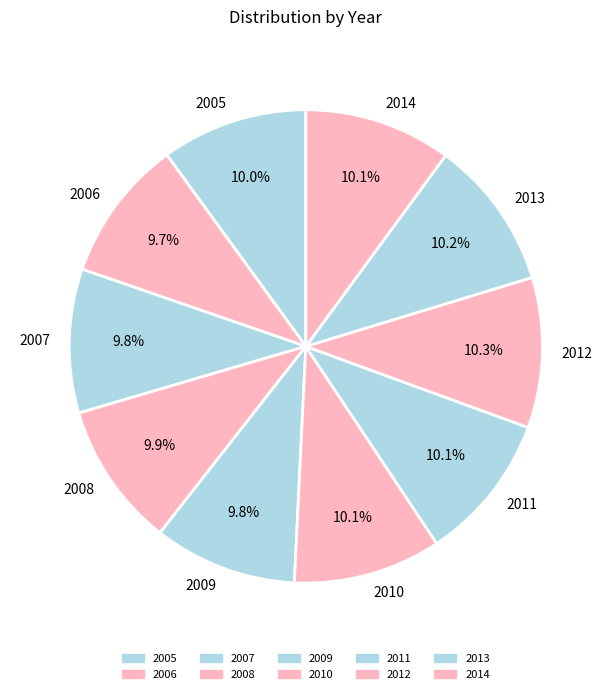

Is there any slice that represents more than half of the pie?

No